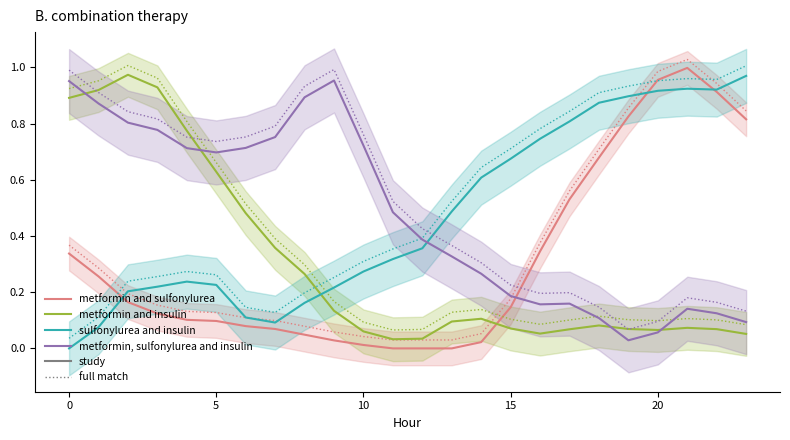

After their last crossing, which series has the higher values: metformin and insulin or metformin, sulfonylurea and insulin?

metformin, sulfonylurea and insulin